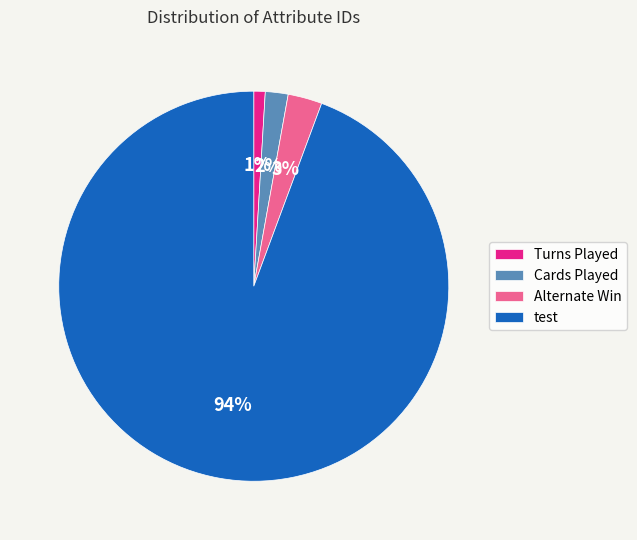

What is the smallest slice in the pie chart?

Turns Played